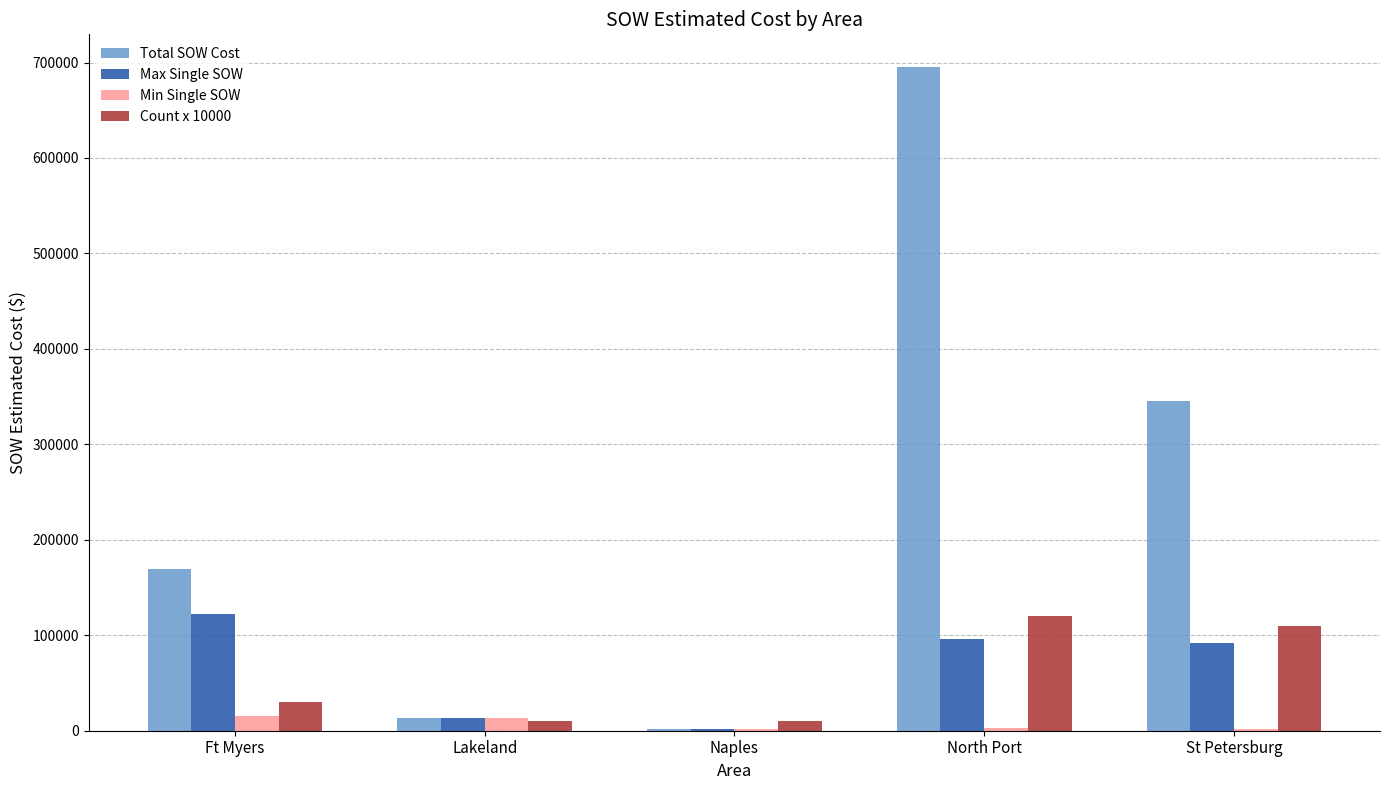

At which category is the sum across all series the highest?

North Port